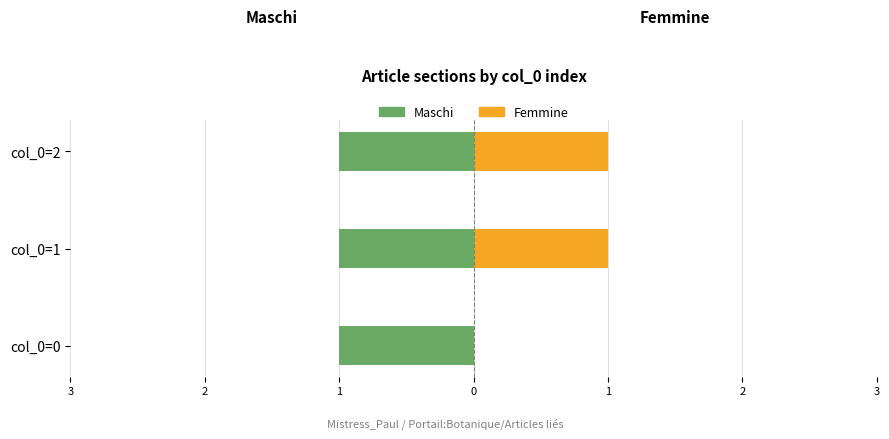

The Maschi series shows 0.6 at 1. True or false?

False